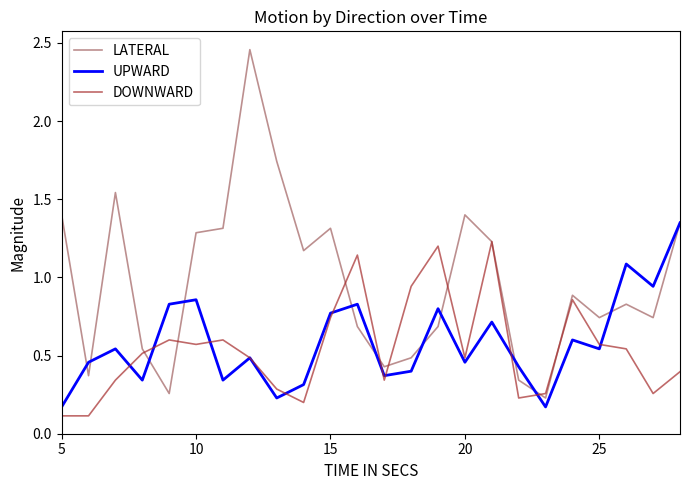

Which series has the largest total across all categories?

LATERAL